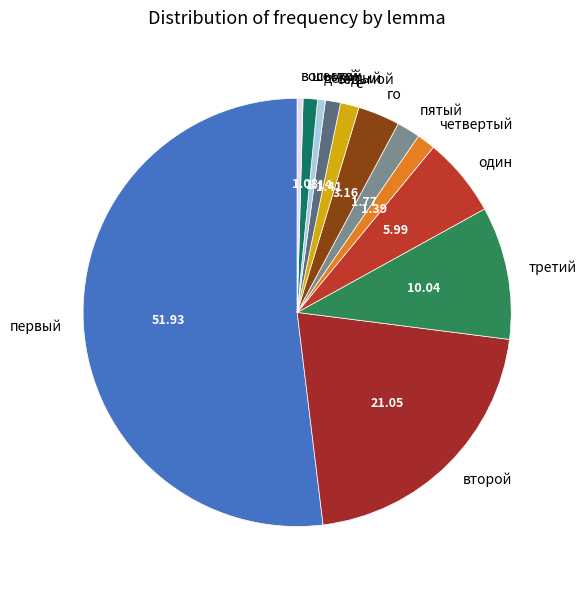

Approximately how many times larger is the value at шестой compared to го?

0.3